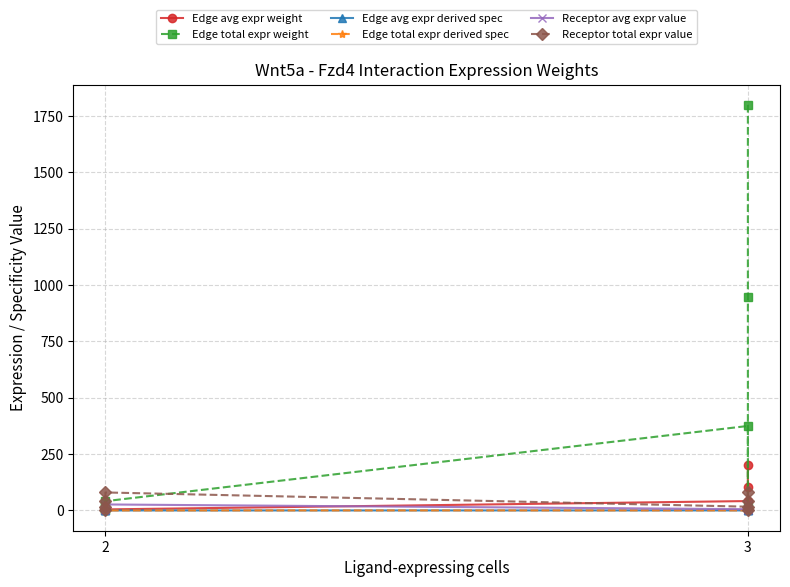

Which series has the largest total across all categories?

Edge total expr weight